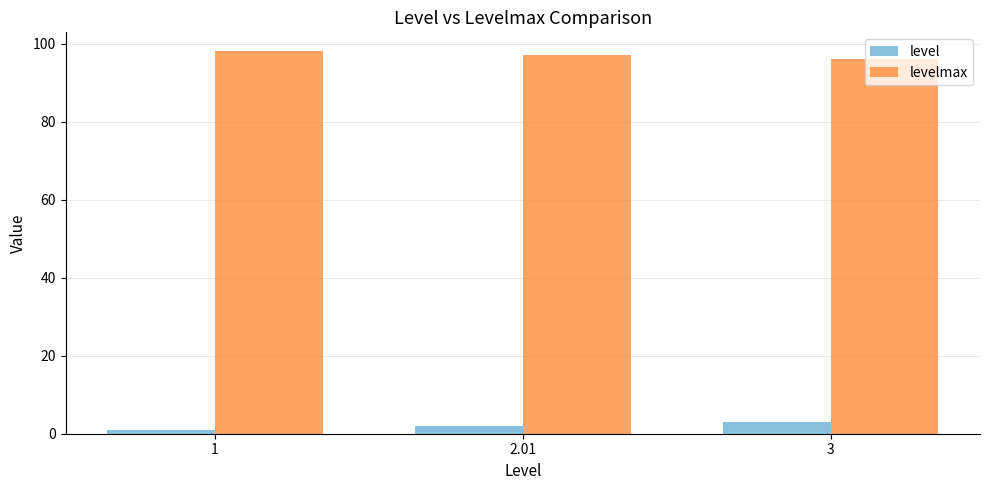

Where is level nearest to the value 2?

2.01